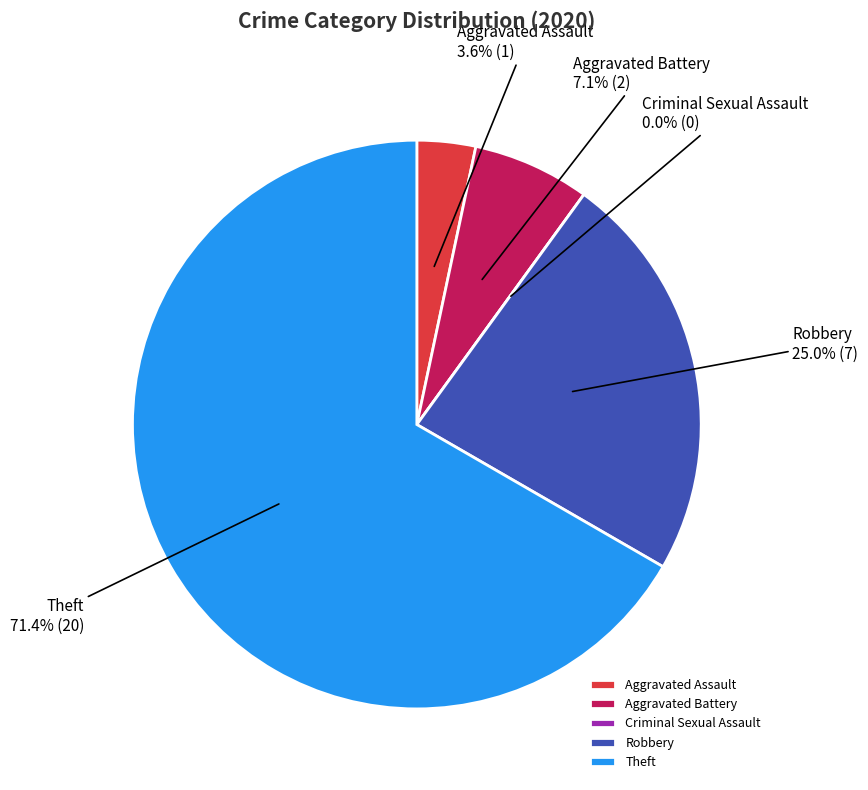

The Criminal Sexual Assault slice represents 0% of the pie. True or false?

True